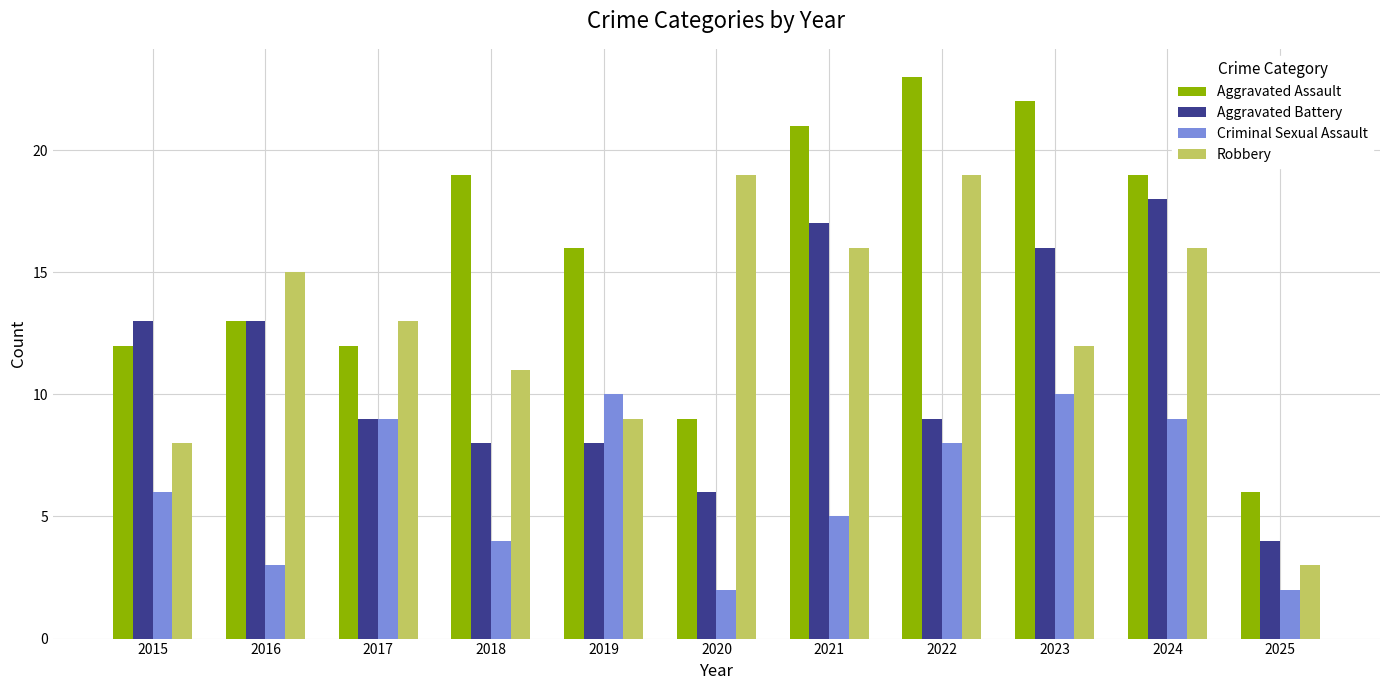

True or false: Aggravated Assault has a value of 23 at 2019.

False